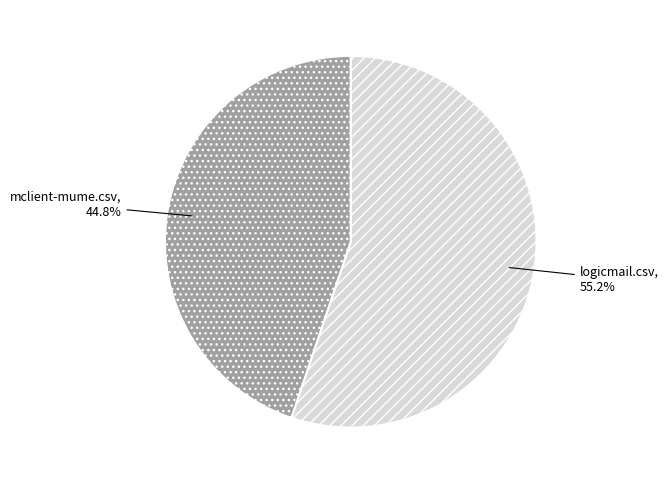

How many segments does this pie chart have?

2